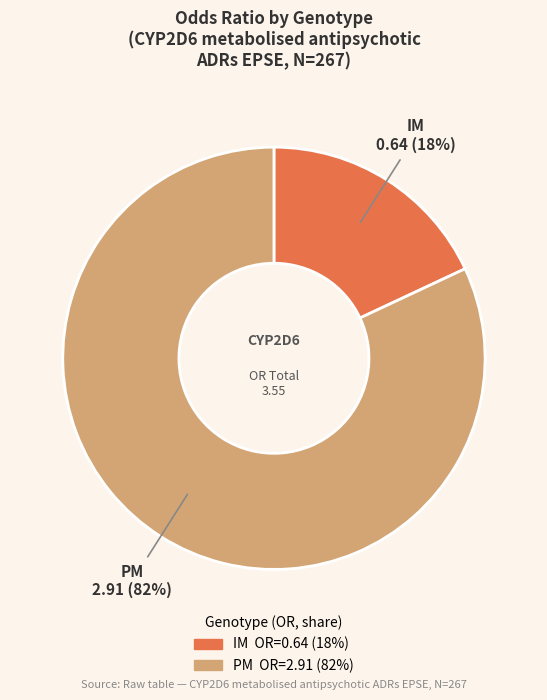

How many segments does this pie chart have?

2